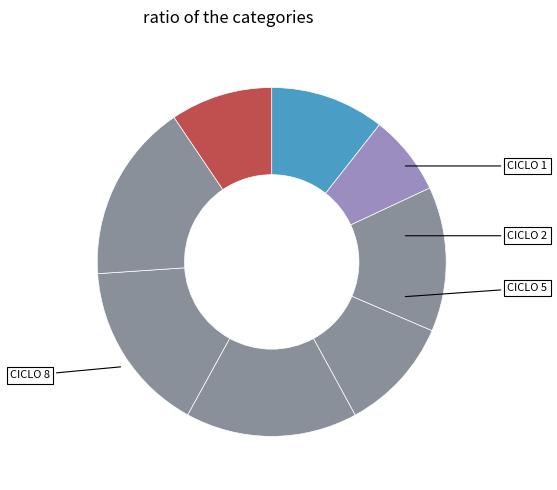

How many slices are in this pie chart?

8